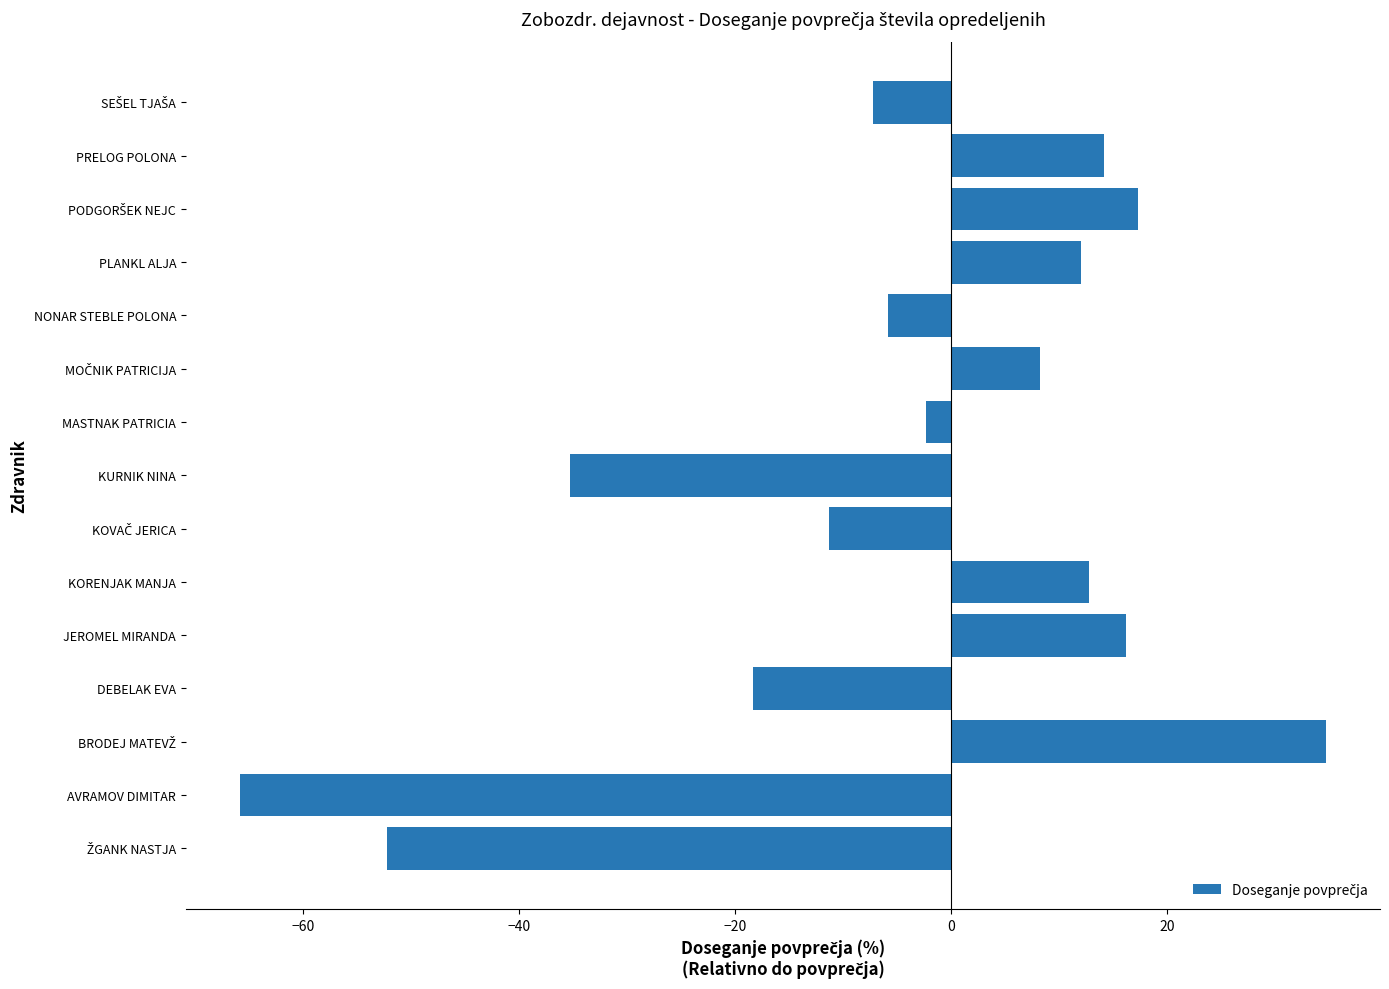

What value does the data have at AVRAMOV DIMITAR?

-65.9